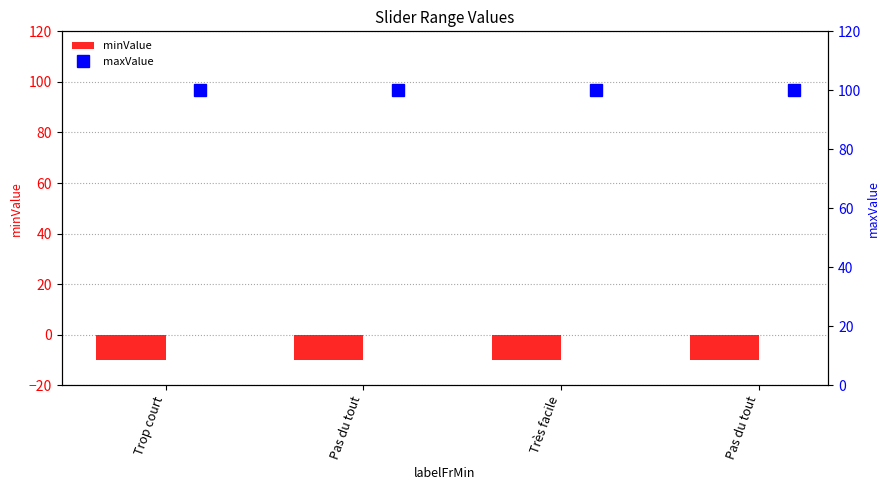

What value does the maxValue series have at Pas du tout?

100